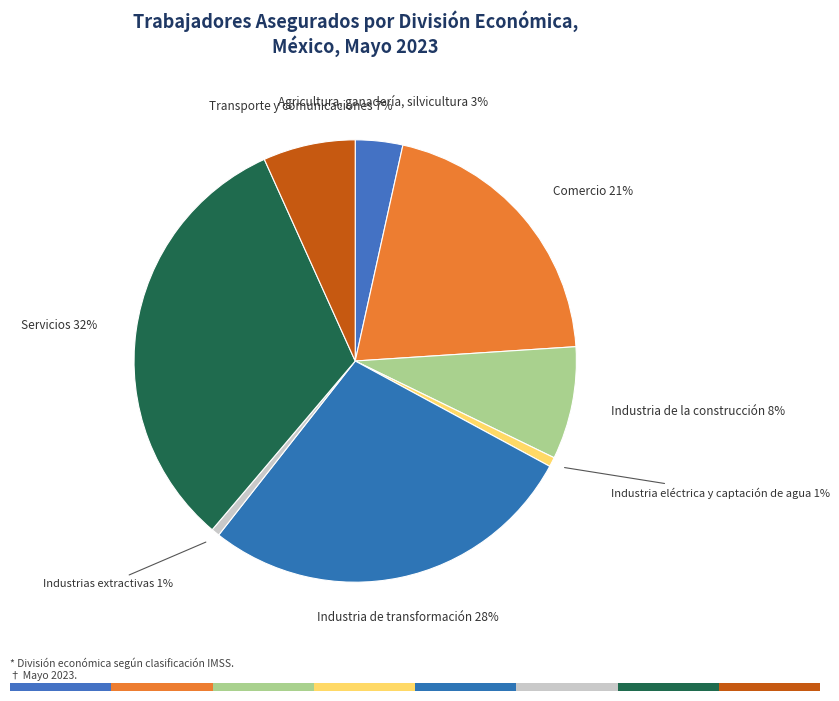

True or false: Servicios accounts for 32% of the total.

True